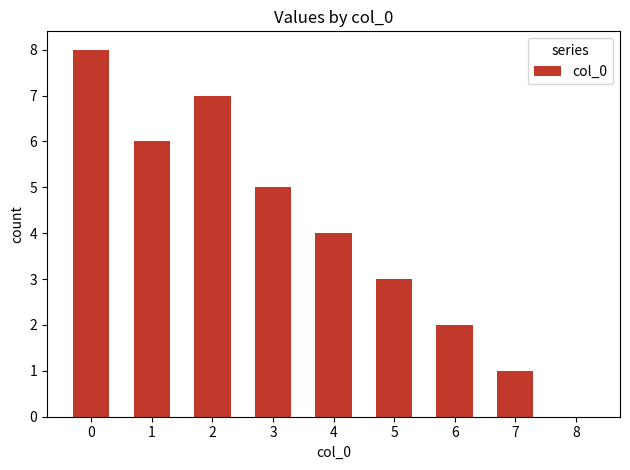

The value at 7 is 2. True or false?

False